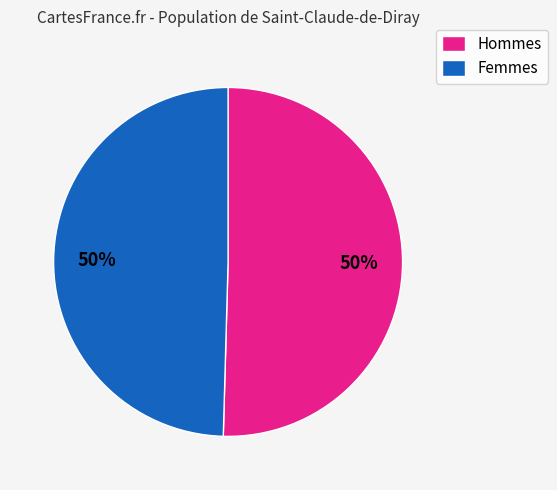

Combined, do Femmes and Hommes account for over 50%?

Yes